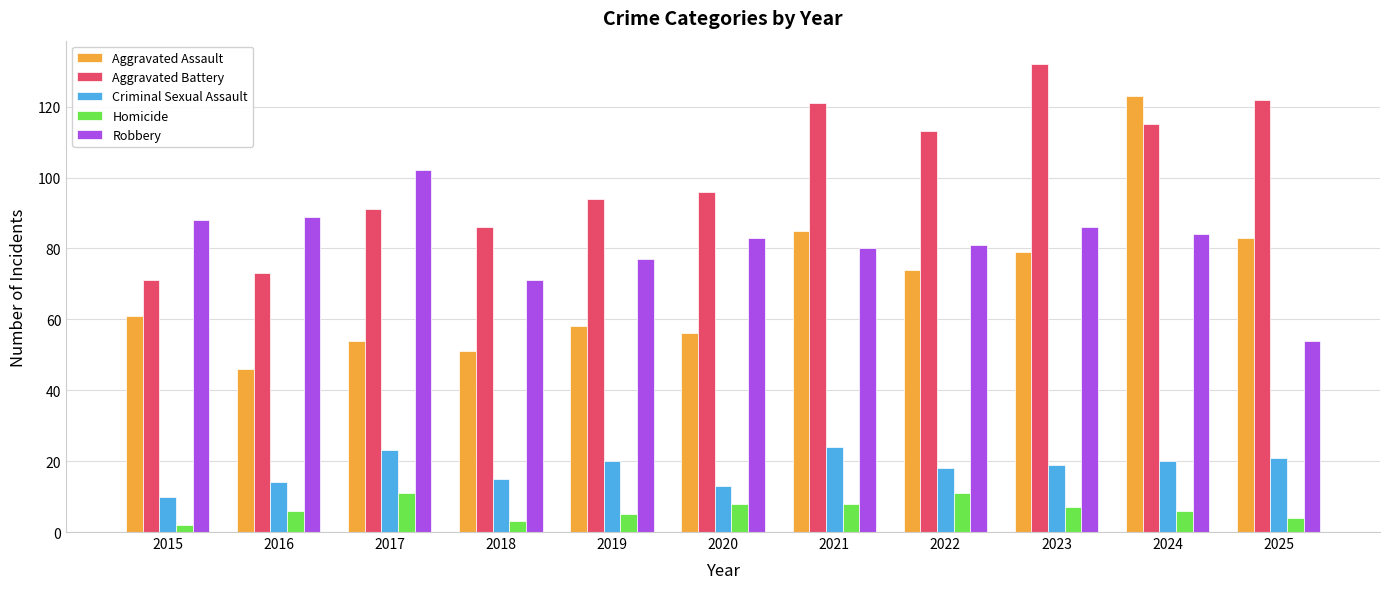

Which series changed the most between 2018 and 2025?

Aggravated Battery